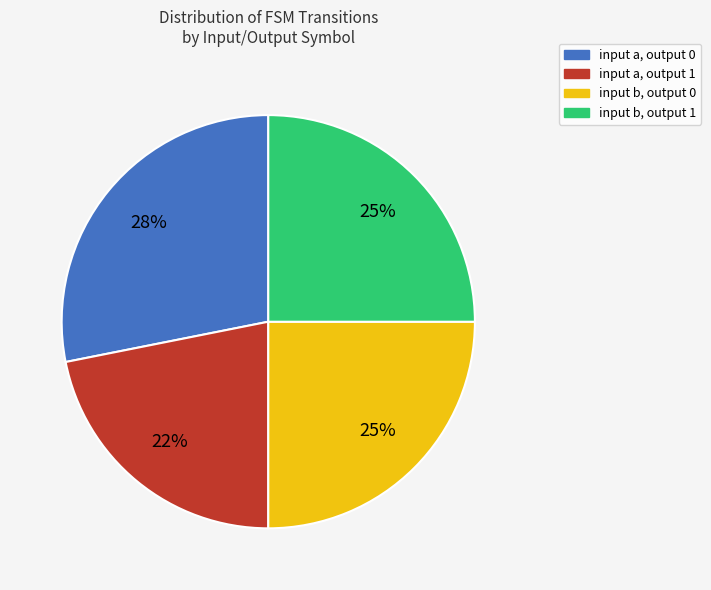

Which slice is the largest?

input a, output 0